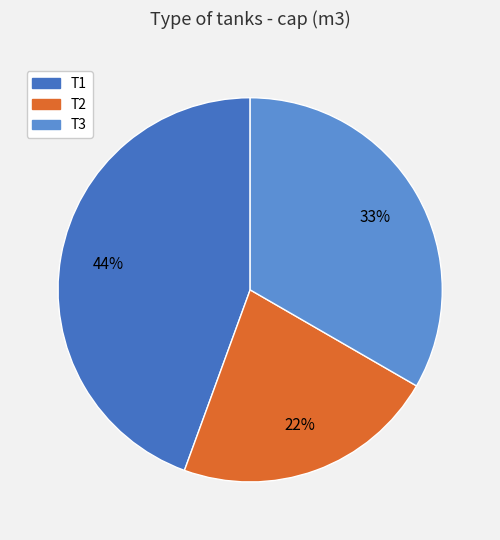

Do T3 and T2 together represent more than half of the pie?

Yes